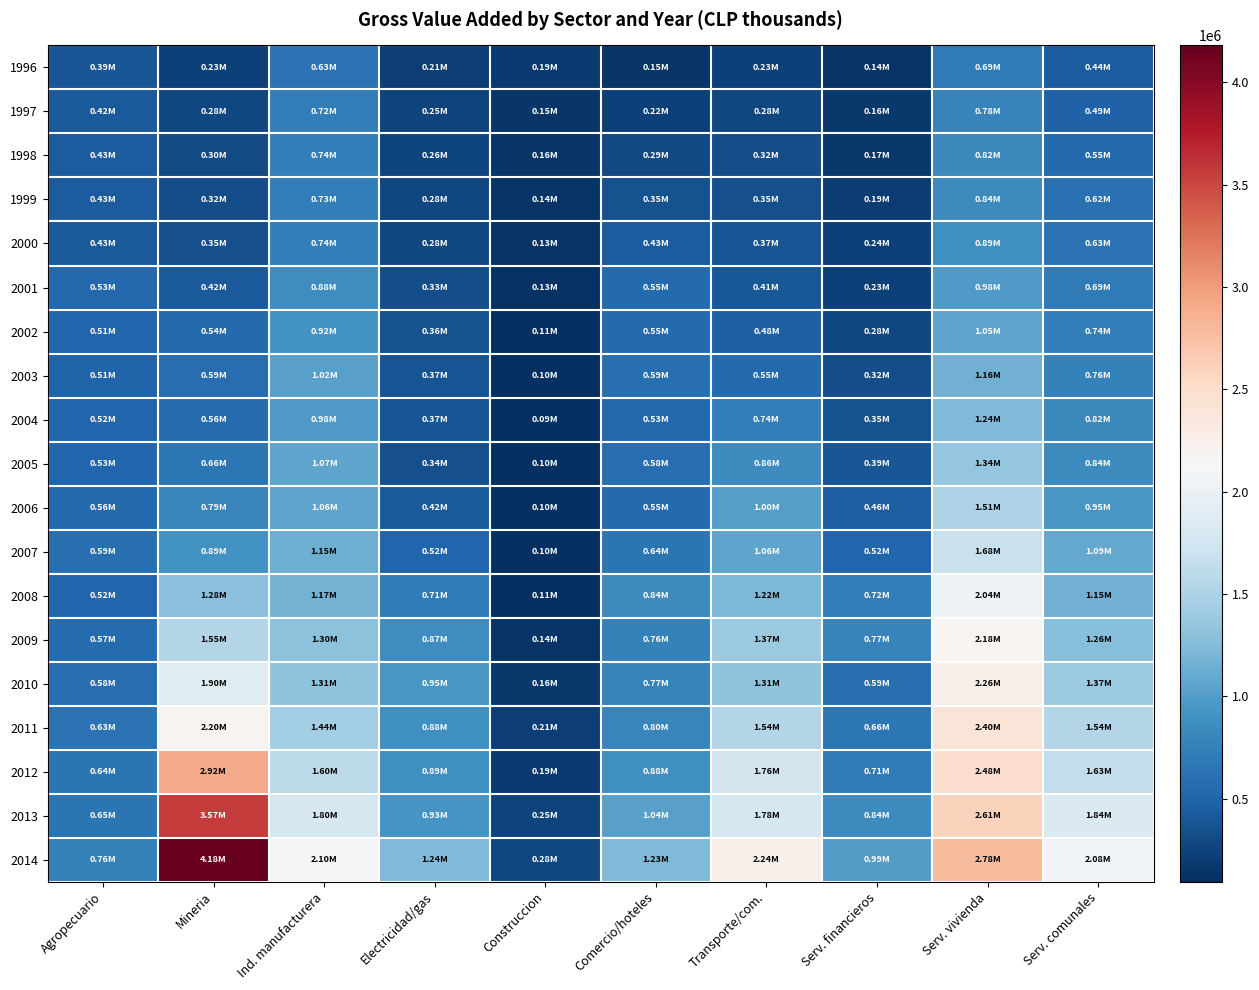

At Ind. manufacturera, list the series in order from largest to smallest.

2014, 2013, 2012, 2011, 2010, 2009, 2008, 2007, 2005, 2006, 2003, 2004, 2002, 2001, 2000, 1998, 1999, 1997, 1996